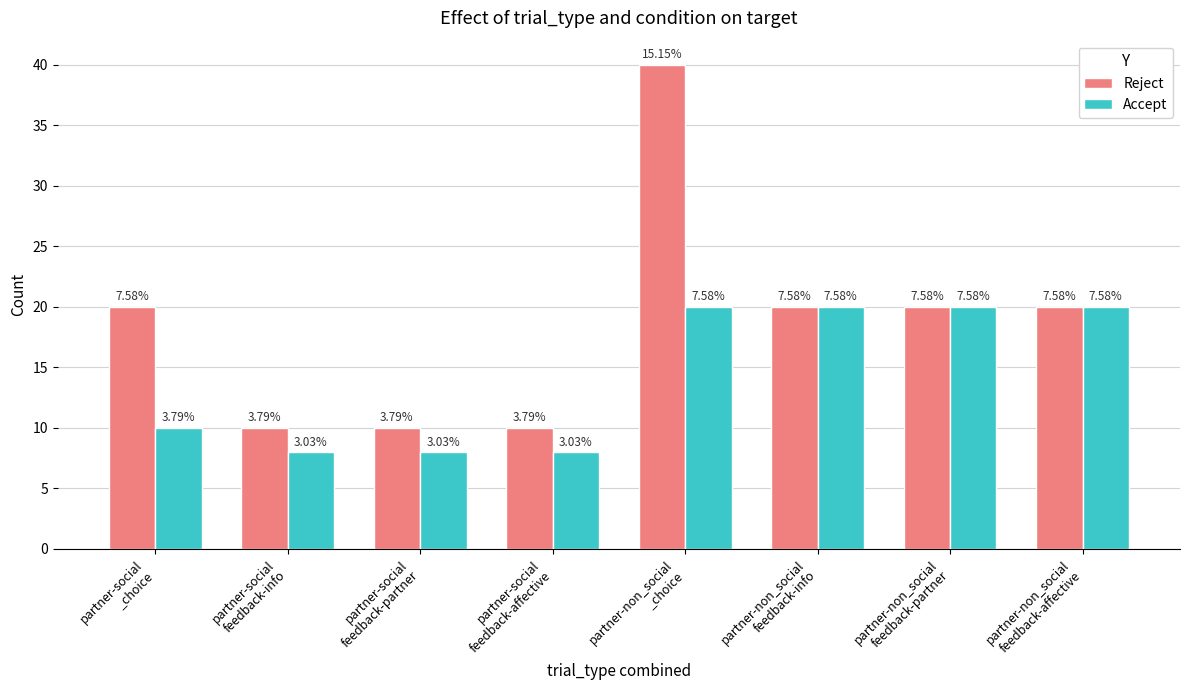

Is the value of Accept at partner-social
feedback-partner greater than the value of Reject at partner-social
feedback-partner?

No